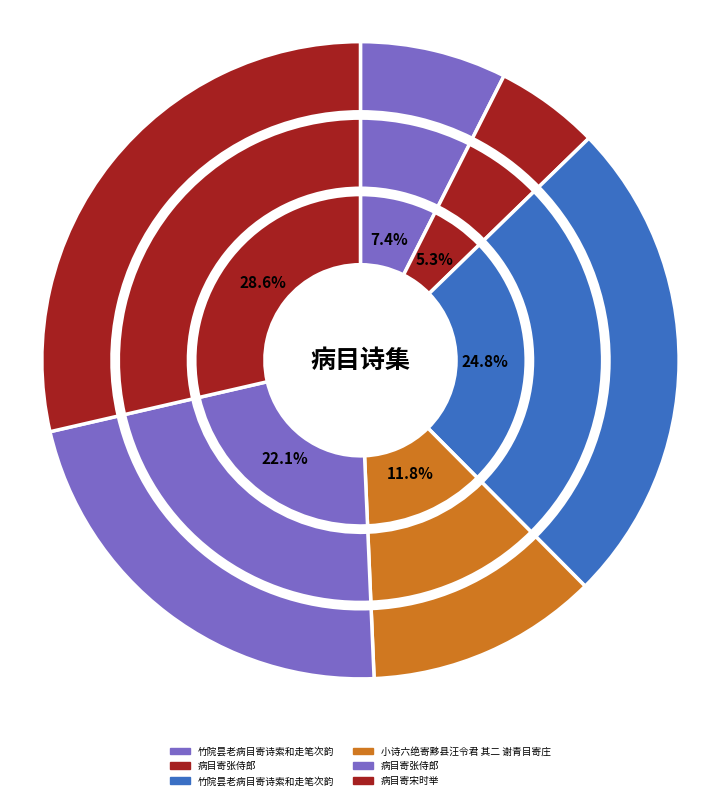

Is the sum of 病目寄宋时举 and 病目寄张侍郎 greater than half?

Yes